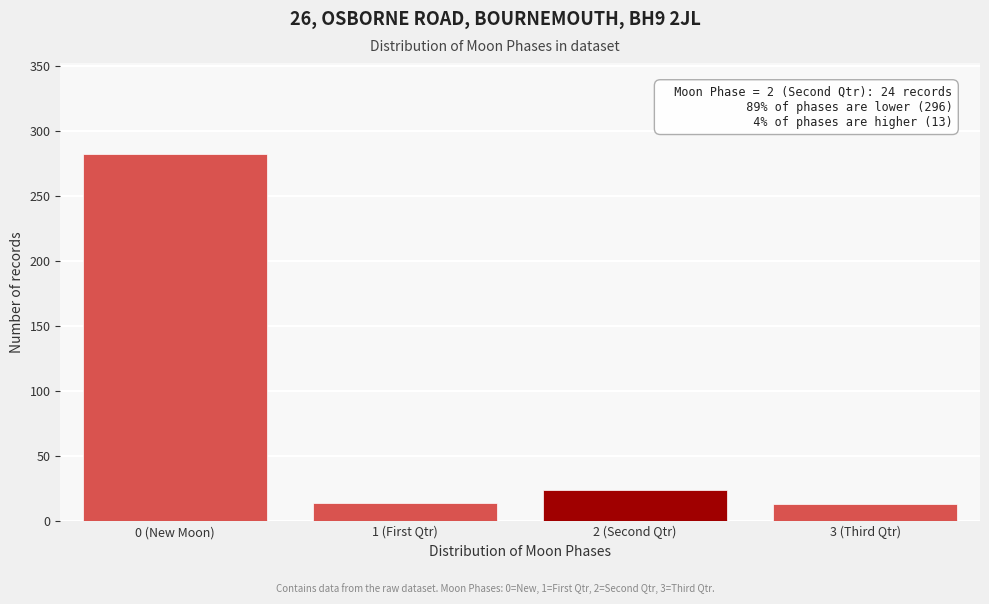

What is the label of the 1st bar from the right?

3 (Third Qtr)